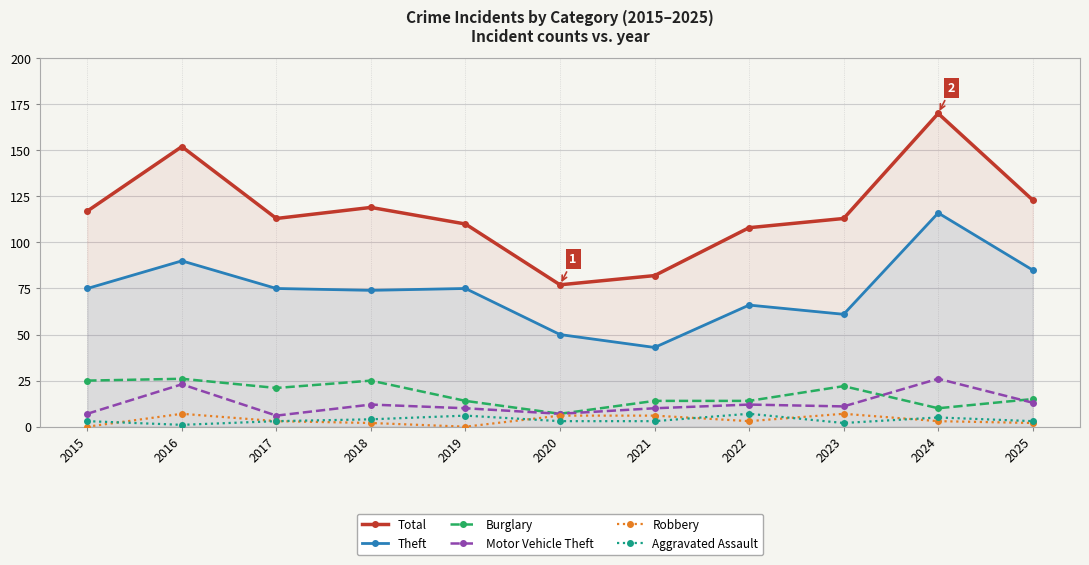

Reading right to left, what are all the values shown in this chart?

Total: 2025=123	2024=170	2023=113	2022=108	2021=82	2020=77	2019=110	2018=119	2017=113	2016=152	2015=117
Theft: 2025=85	2024=116	2023=61	2022=66	2021=43	2020=50	2019=75	2018=74	2017=75	2016=90	2015=75
Burglary: 2025=15	2024=10	2023=22	2022=14	2021=14	2020=7	2019=14	2018=25	2017=21	2016=26	2015=25
Motor Vehicle Theft: 2025=13	2024=26	2023=11	2022=12	2021=10	2020=7	2019=10	2018=12	2017=6	2016=23	2015=7
Robbery: 2025=2	2024=3	2023=7	2022=3	2021=6	2020=6	2019=0	2018=2	2017=3	2016=7	2015=0
Aggravated Assault: 2025=3	2024=5	2023=2	2022=7	2021=3	2020=3	2019=6	2018=4	2017=3	2016=1	2015=3